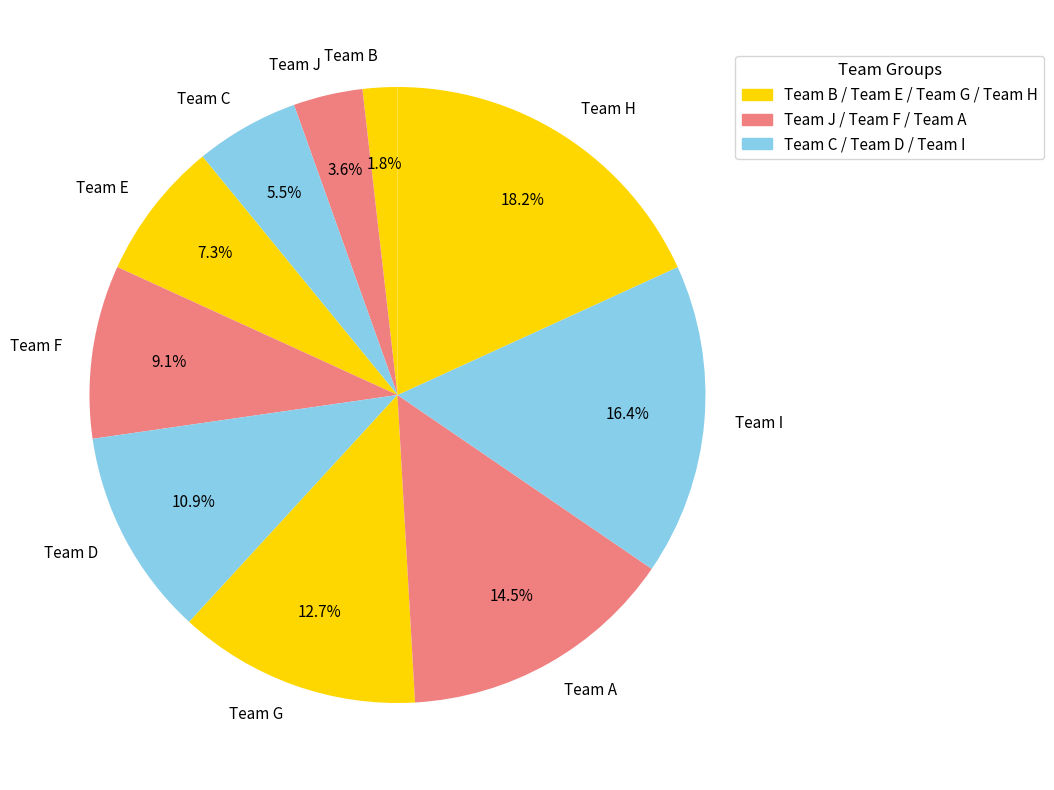

How many segments does this pie chart have?

10